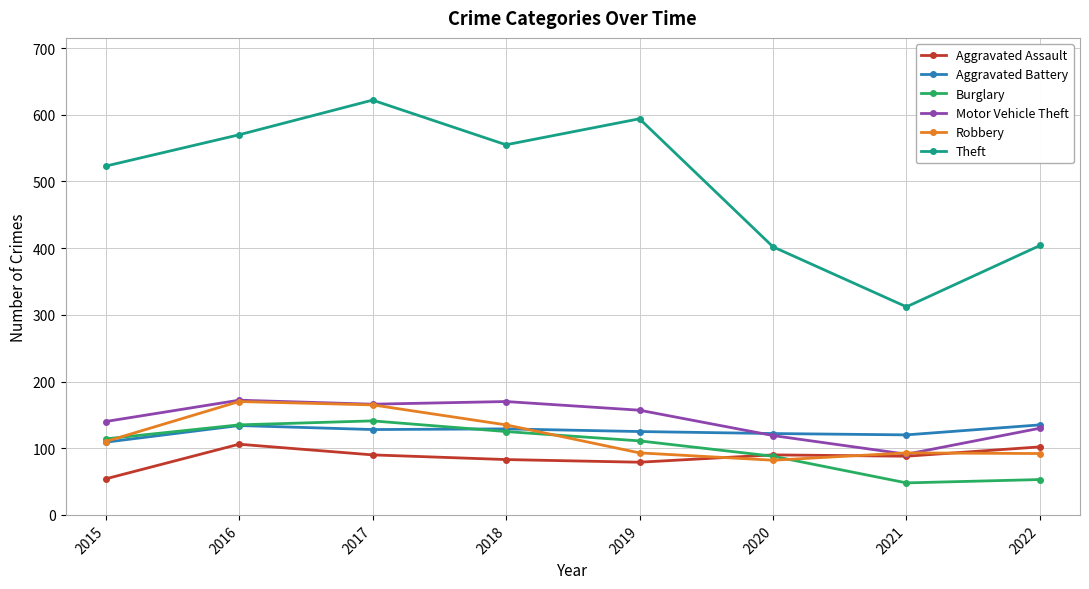

Which series has the largest total across all categories?

Theft